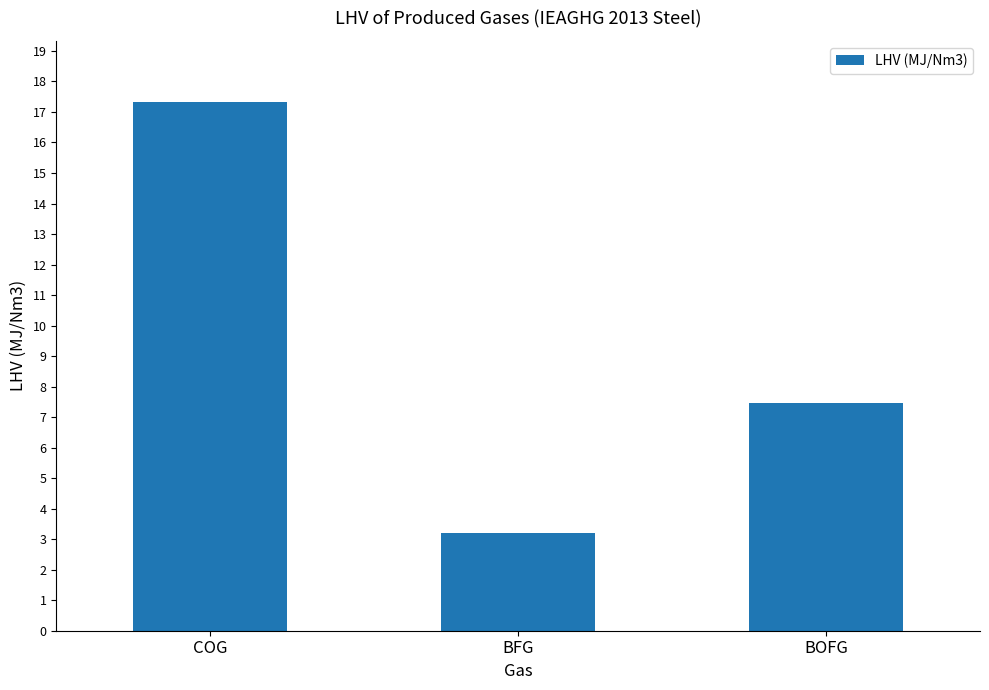

What is the label of the 3rd bar from the left?

BOFG